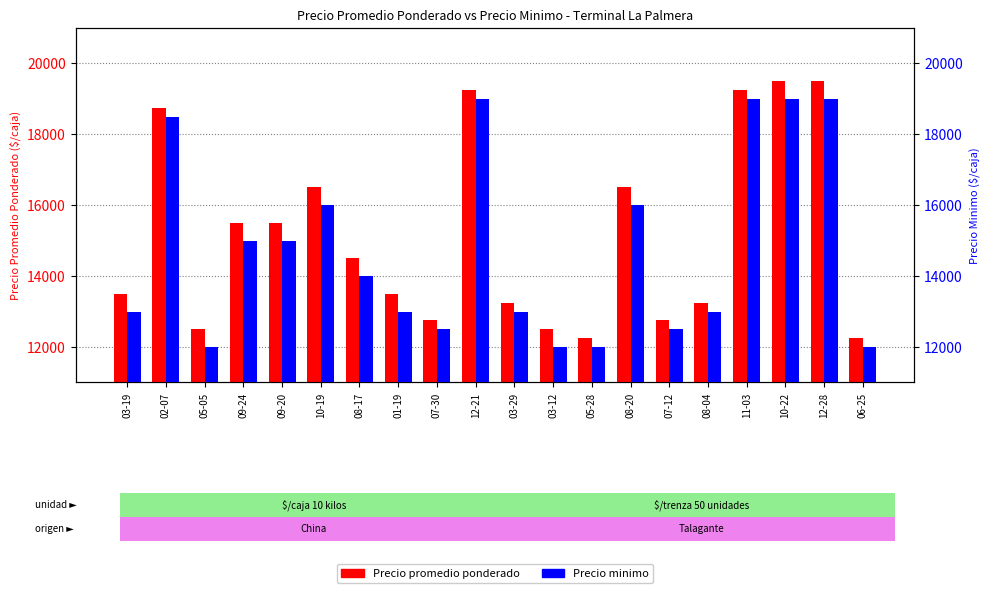

The value of Precio promedio ponderado at 09-24 is 15500. True or false?

True